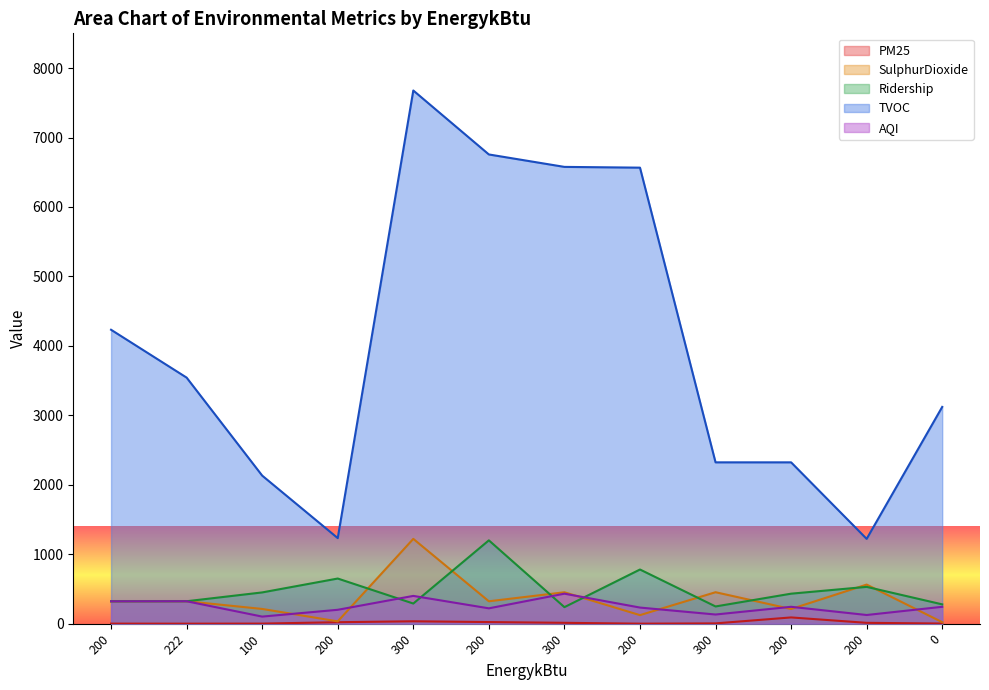

How many data points does each series have?

12